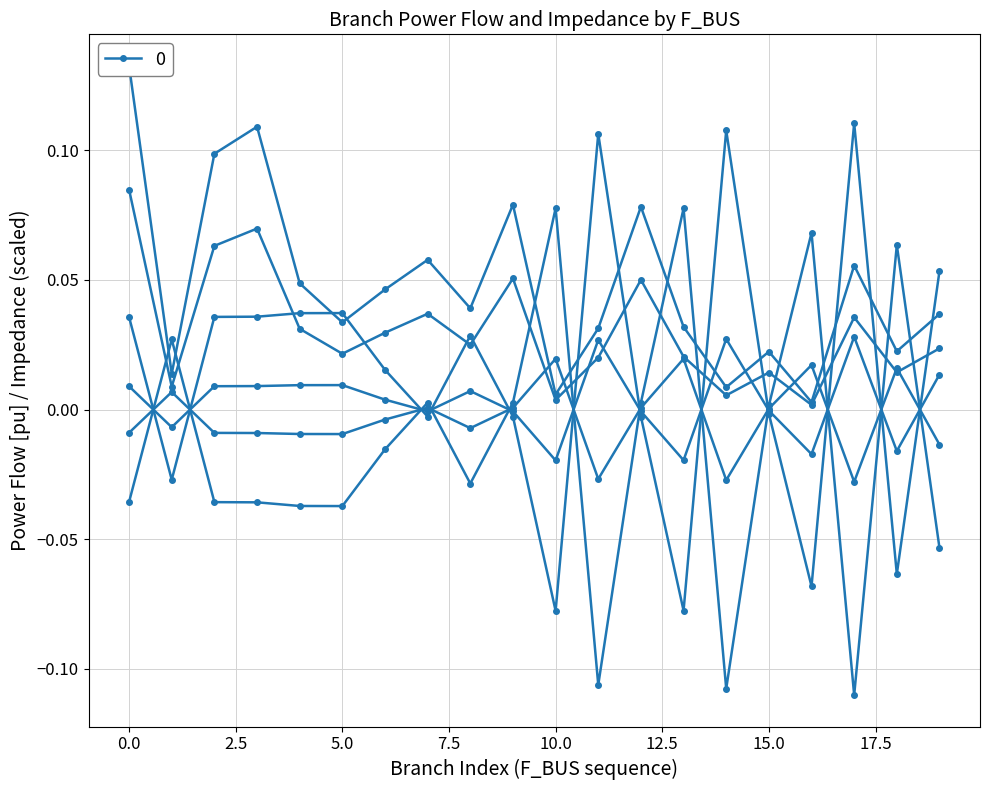

What is the difference between the second highest and second lowest values in the P_in series?

0.2